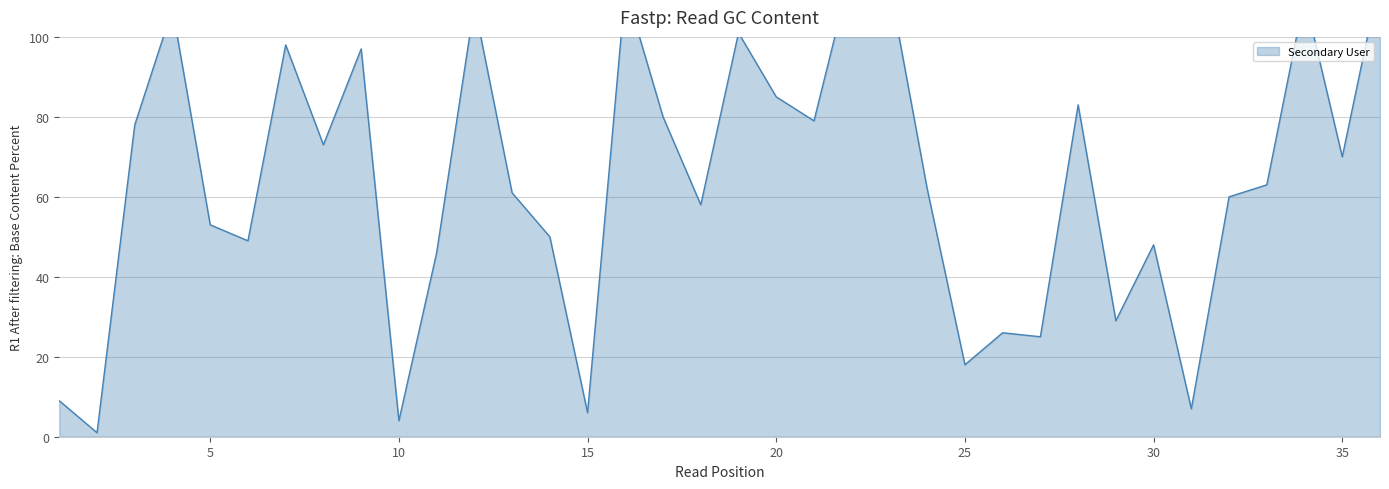

Reading right to left, extract all data points from this chart.

36=115	35=70	34=110	33=63	32=60	31=7	30=48	29=29	28=83	27=25	26=26	25=18	24=62	23=113	22=117	21=79	20=85	19=101	18=58	17=80	16=112	15=6	14=50	13=61	12=108	11=46	10=4	9=97	8=73	7=98	6=49	5=53	4=107	3=78	2=1	1=9